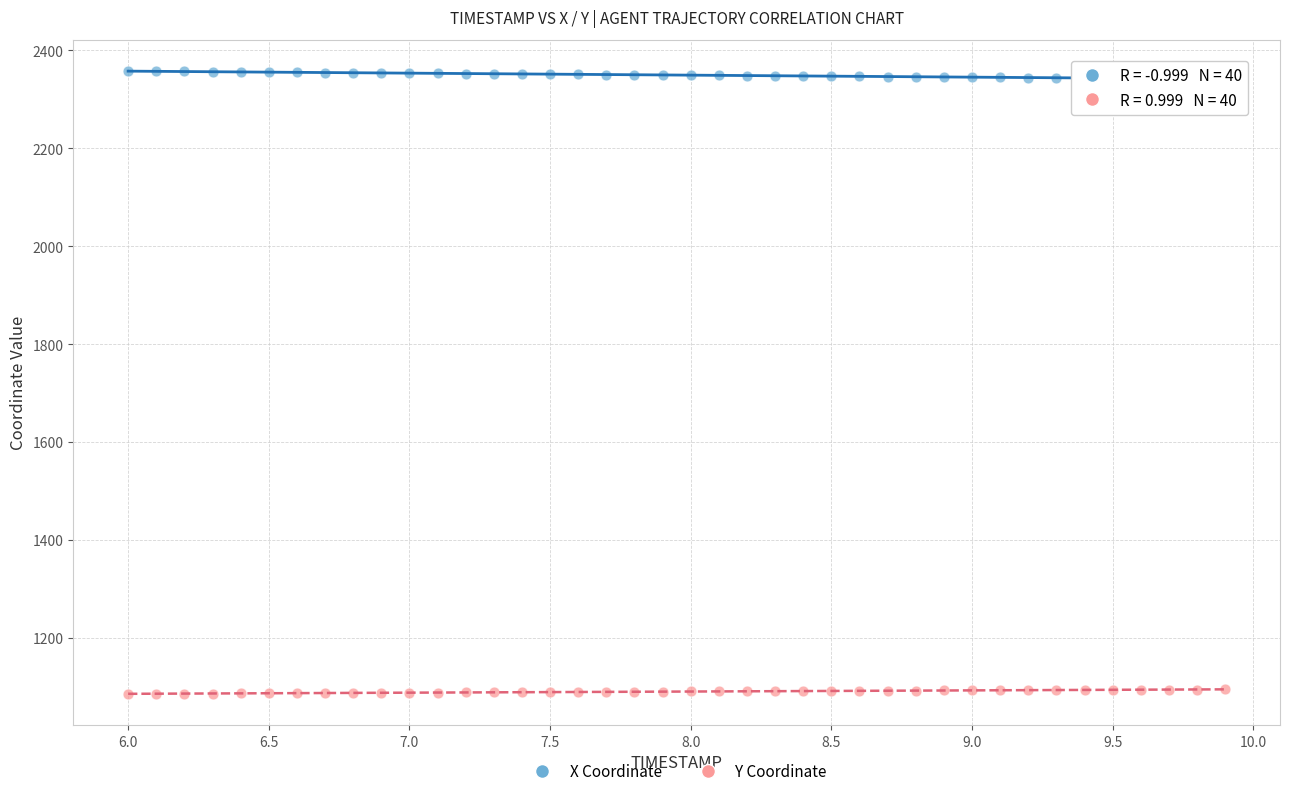

Across all data points, what is the range of X values (max minus min)?

3.9